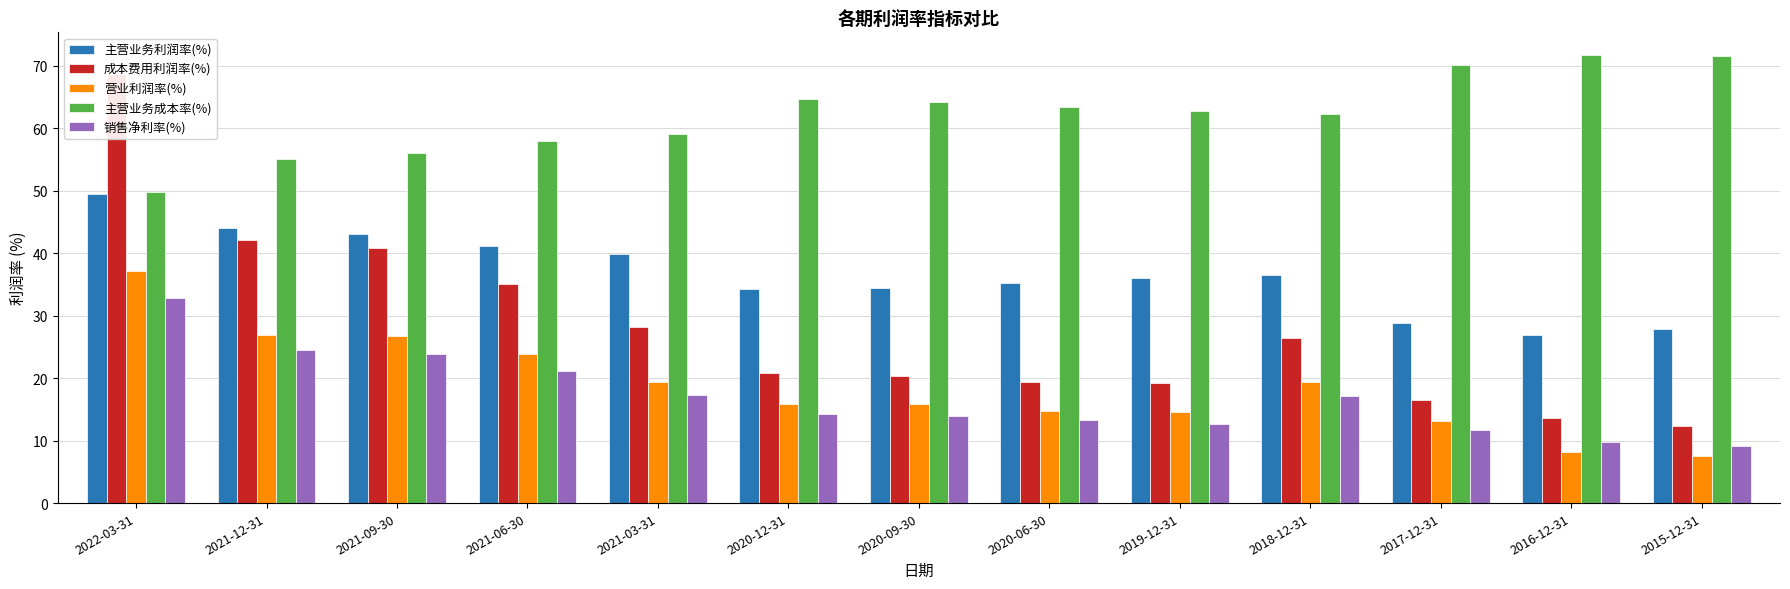

List the labels in order of 成本费用利润率(%) value, smallest first.

2015-12-31, 2016-12-31, 2017-12-31, 2019-12-31, 2020-06-30, 2020-09-30, 2020-12-31, 2018-12-31, 2021-03-31, 2021-06-30, 2021-09-30, 2021-12-31, 2022-03-31